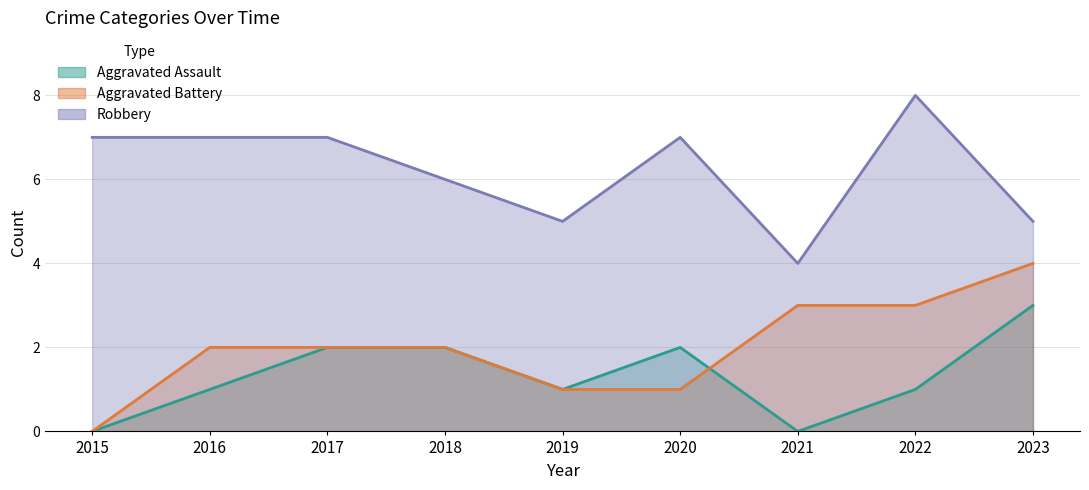

True or false: Aggravated Battery has more than 2 points higher than both neighbors.

False